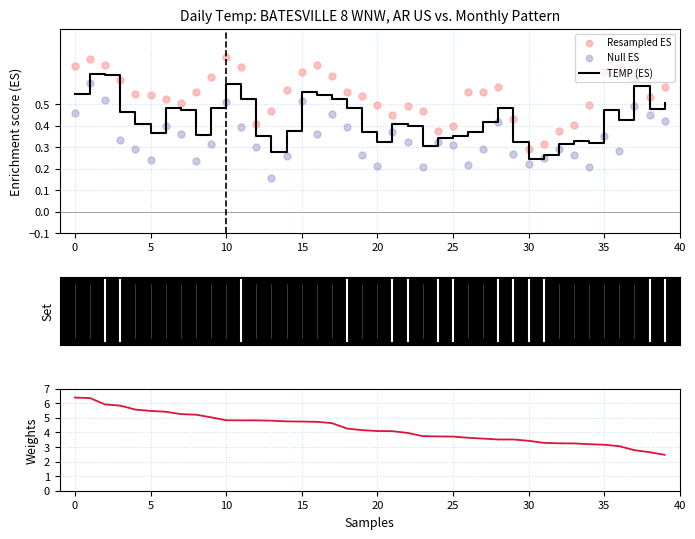

The value of TEMP (ES) at 35 is 0.2. True or false?

False